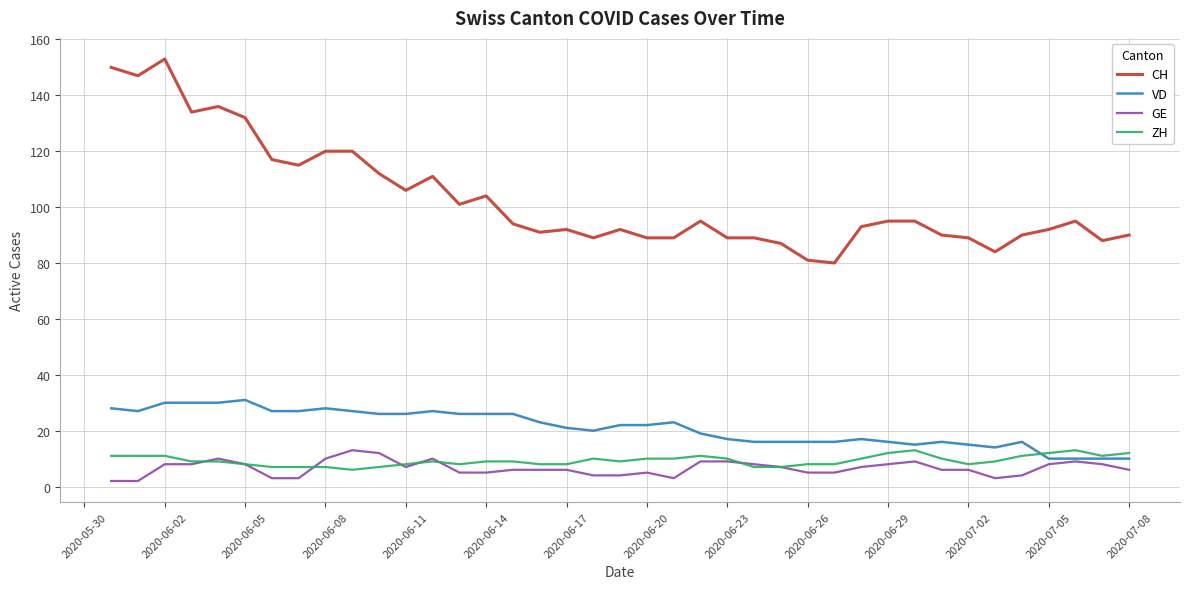

What is the minimum value for ZH?

6